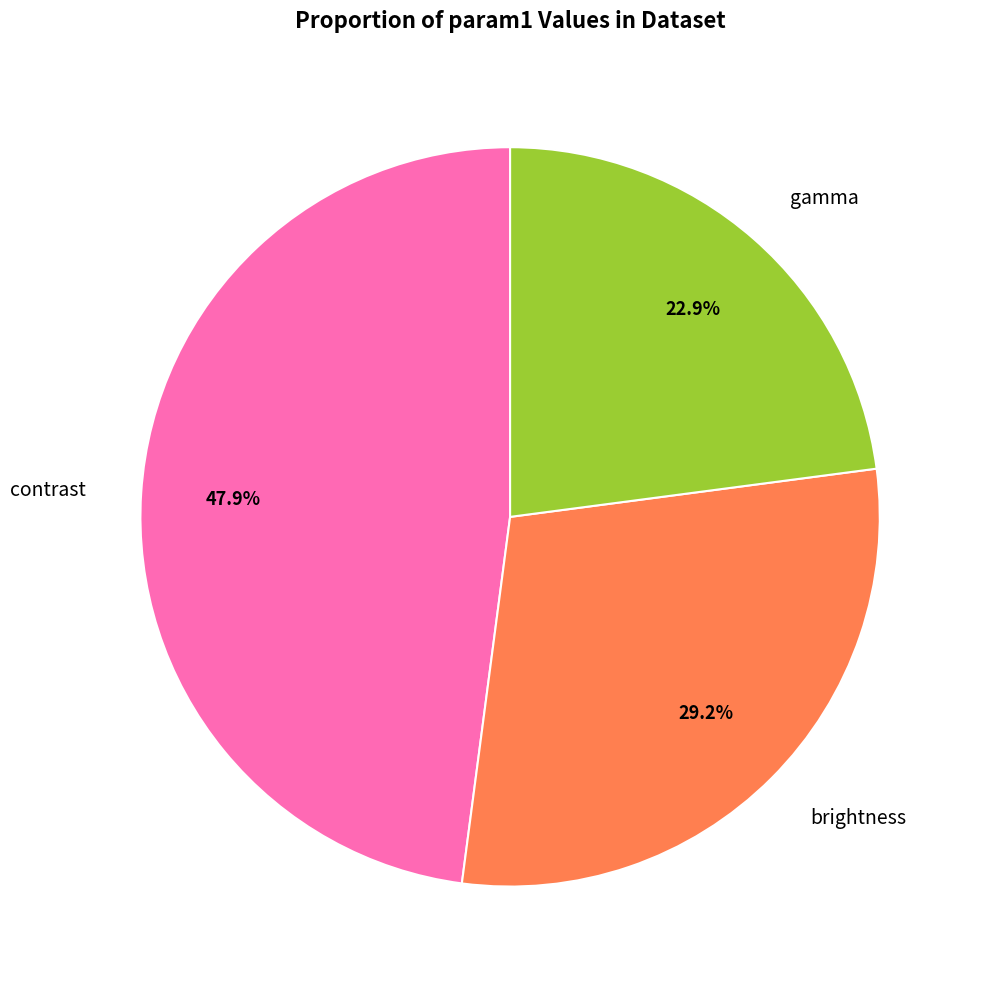

Combined, what portion of the pie is brightness and contrast?

77.1%